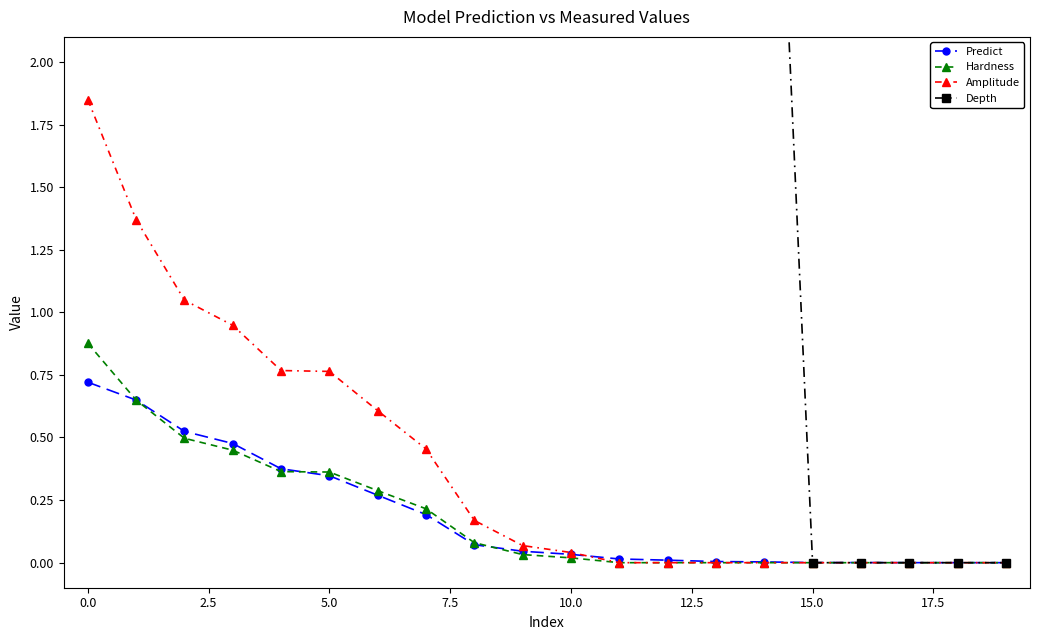

Between 2.5 and 10, which series saw the biggest shift?

Amplitude